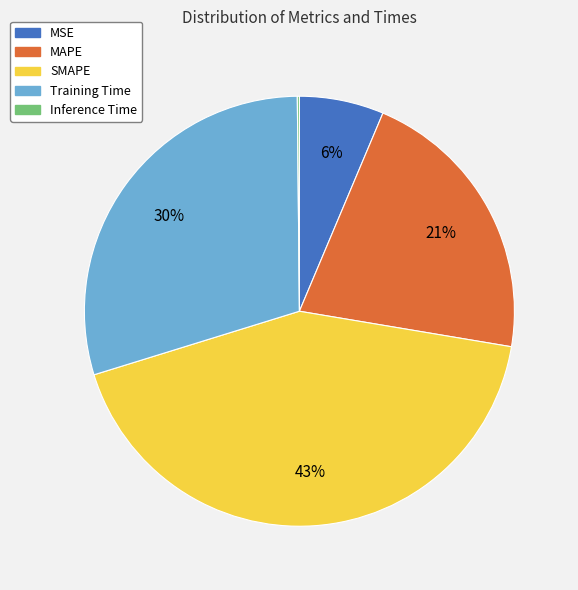

Which category has the biggest portion of the pie?

SMAPE